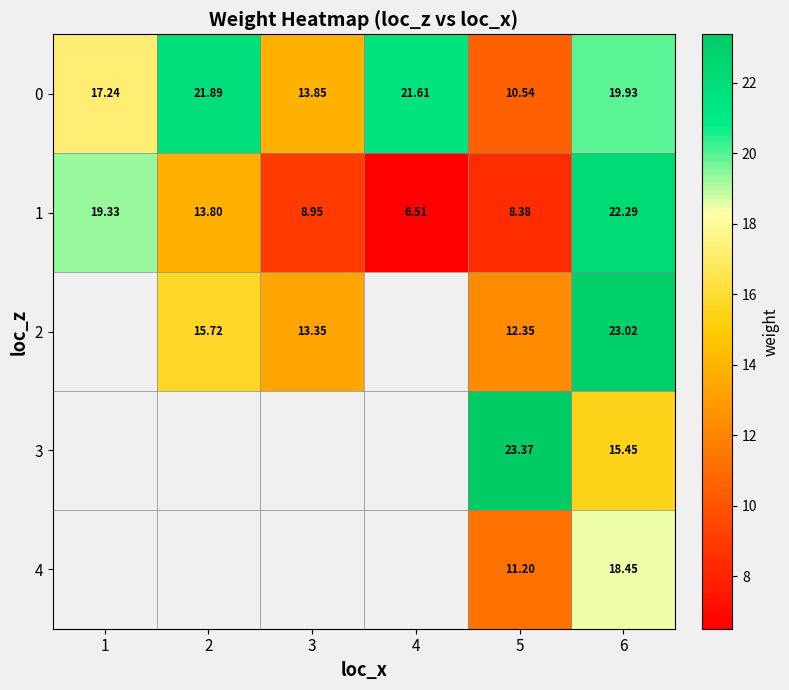

How many values in the 1 series exceed 13?

3